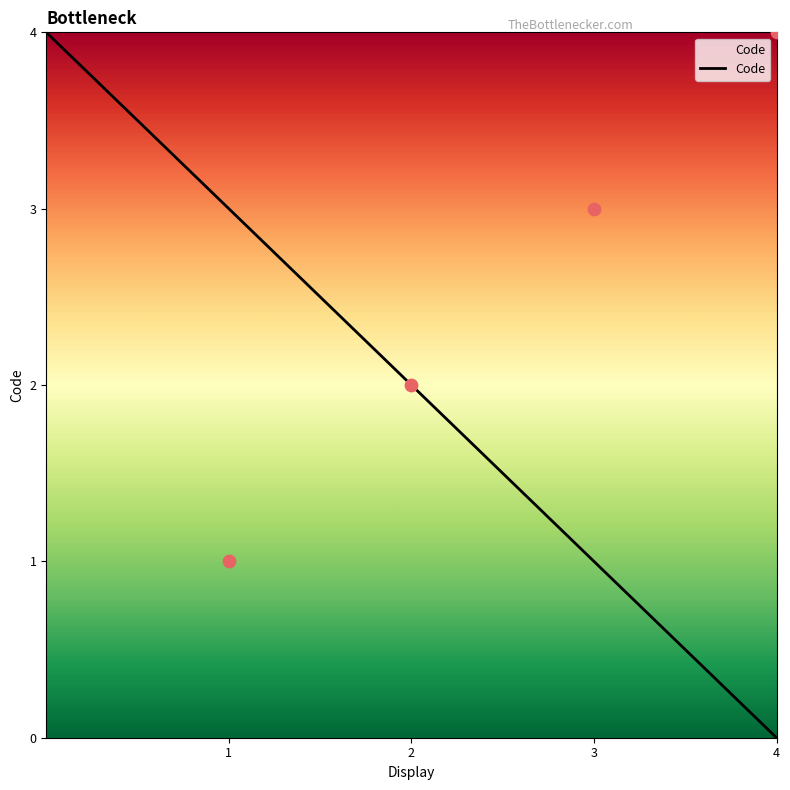

The Code series shows 4 at 1. True or false?

False